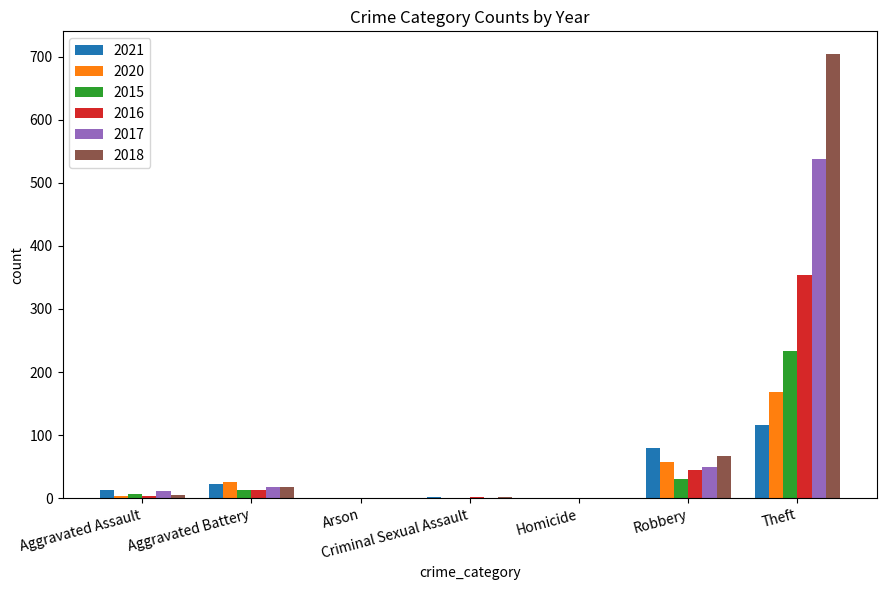

What is the sum of the 2016 values at Criminal Sexual Assault and Aggravated Battery?

15